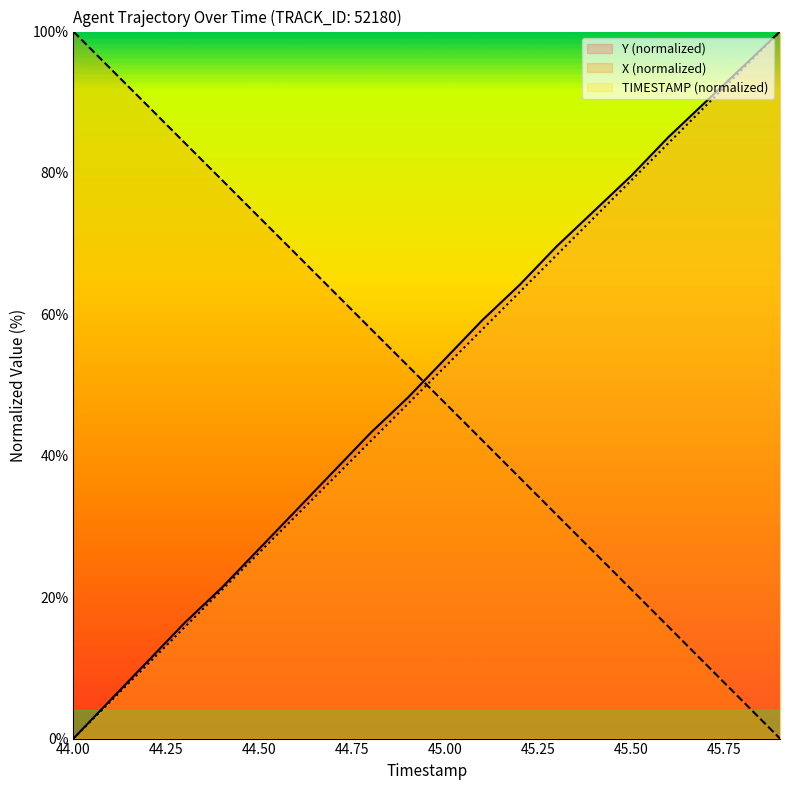

What is the difference between the X (normalized) values at 44.00 and 45.50?

78.9